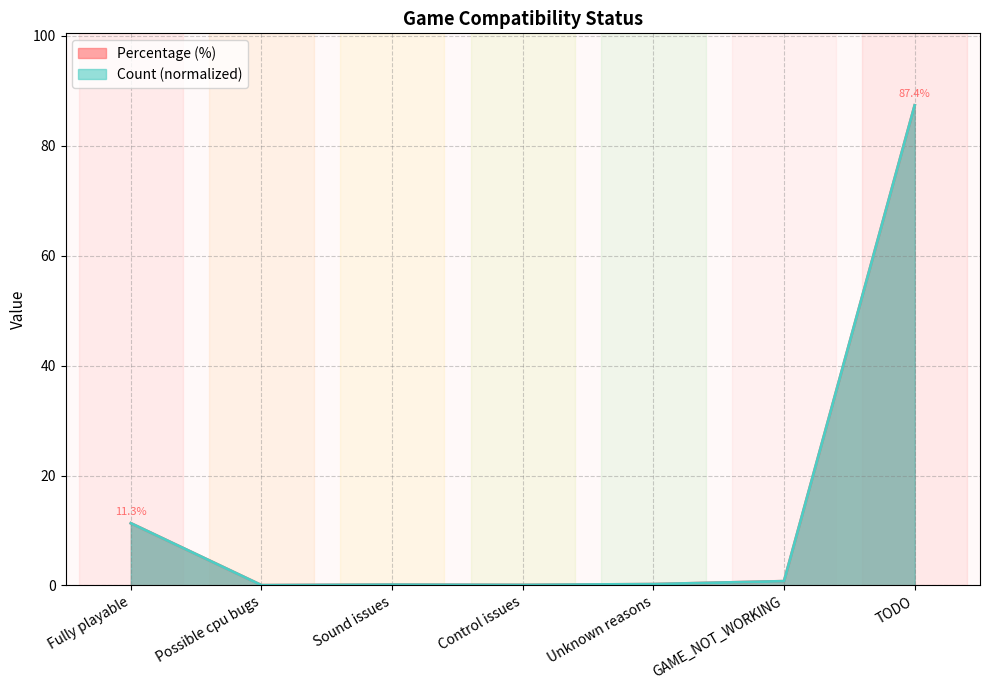

Reading left to right, transcribe all the data shown in this chart.

Count: Fully playable=11.3	Possible cpu bugs=0.0	Sound issues=0.1	Control issues=0.1	Unknown reasons=0.2	GAME_NOT_WORKING=0.8	TODO=87.4
Percentage: Fully playable=11.3	Possible cpu bugs=0.0	Sound issues=0.1	Control issues=0.1	Unknown reasons=0.2	GAME_NOT_WORKING=0.8	TODO=87.4